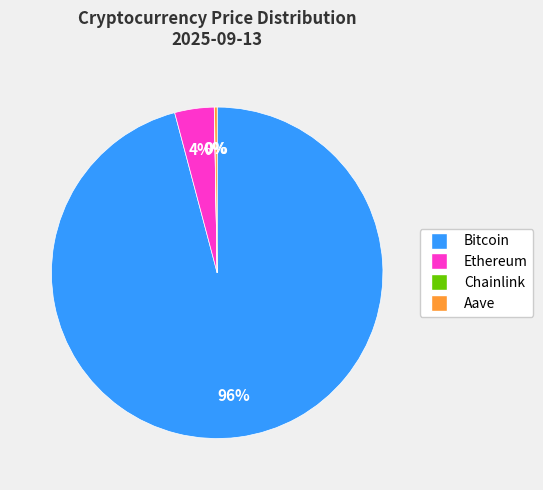

Which has a higher value, Ethereum or Bitcoin?

Bitcoin